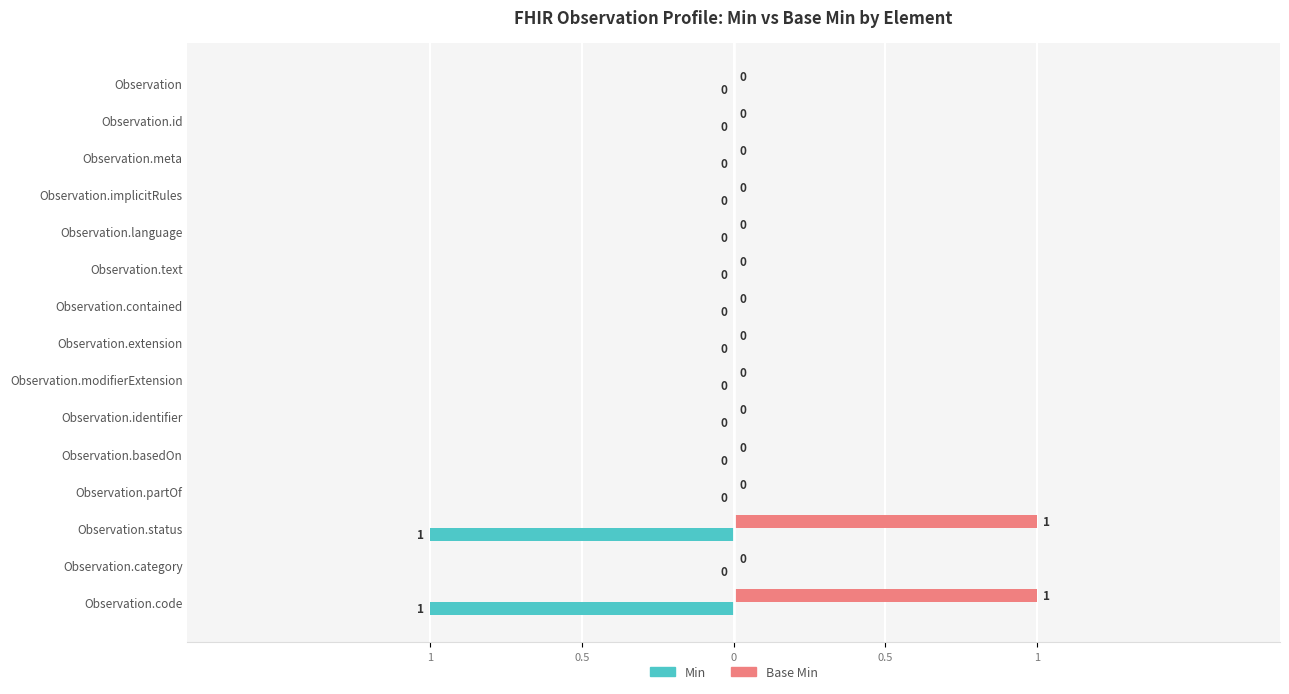

What is the label of the 14th bar from the right?

Observation.id